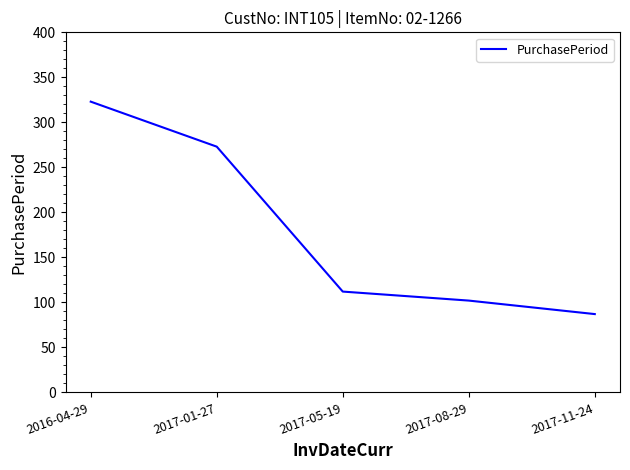

Reading left to right, extract all data points from this chart.

2016-04-29=323	2017-01-27=273	2017-05-19=112	2017-08-29=102	2017-11-24=87